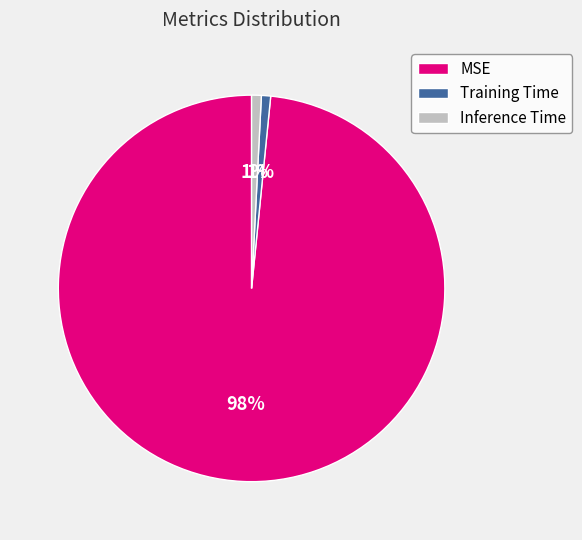

To the nearest percent, what portion does Inference Time represent?

1%